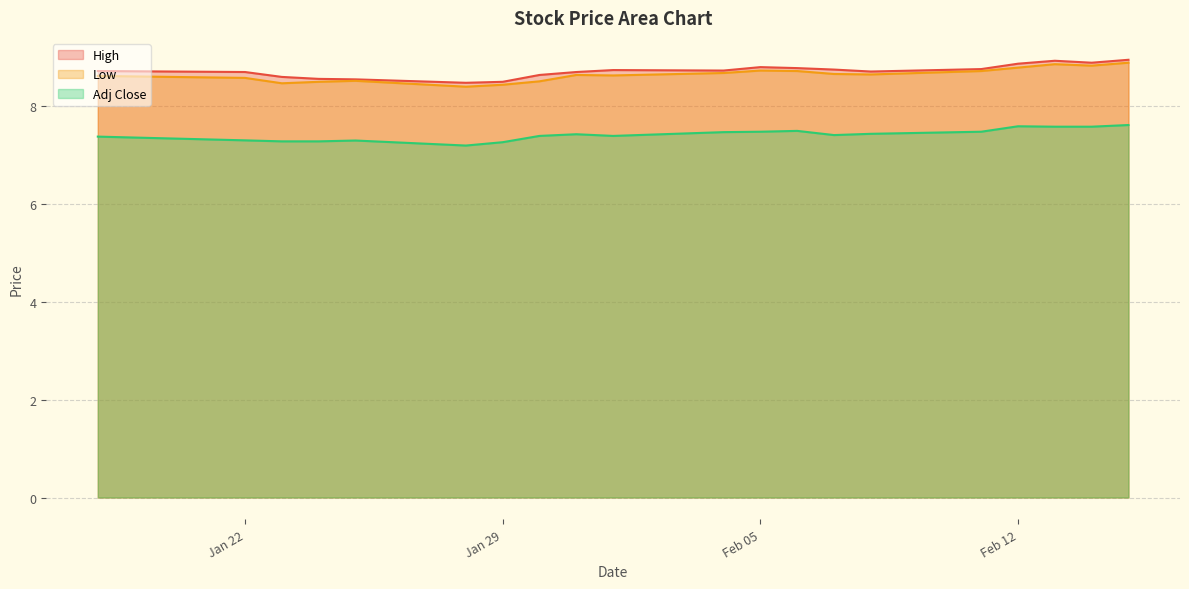

True or false: Low and Adj Close cross at least once.

False